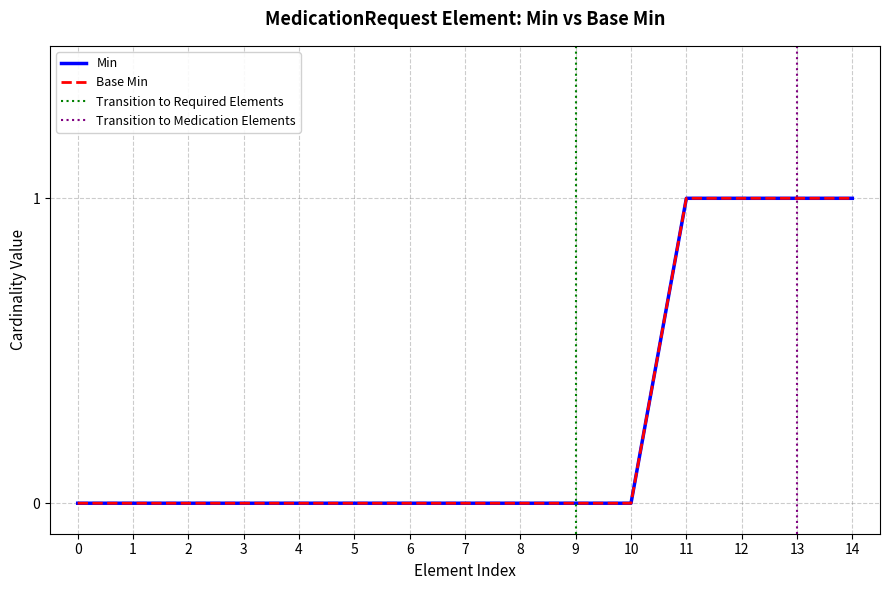

Does the chart display data point markers on the line(s)?

No